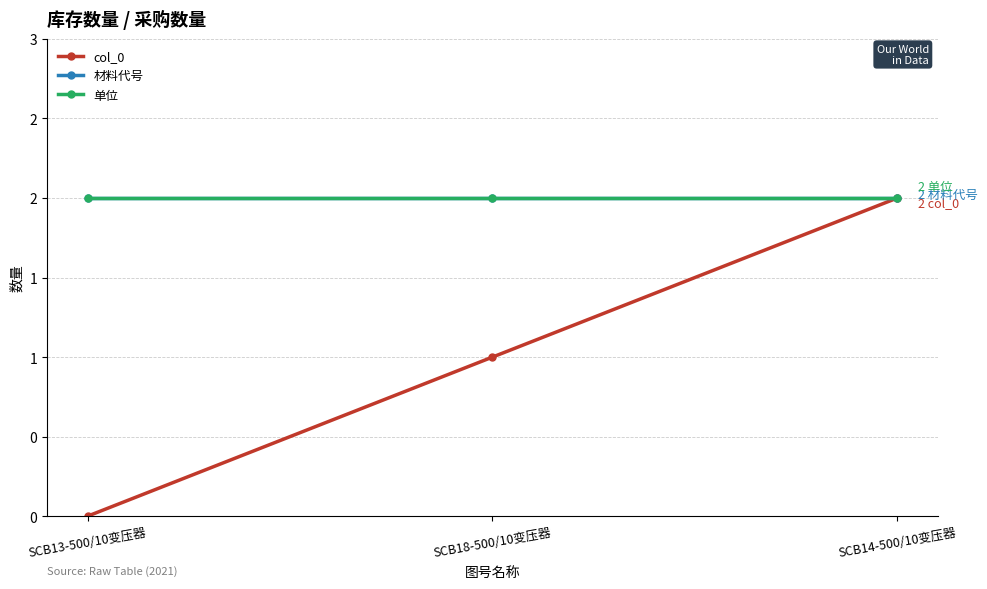

Rank the series at SCB18-500/10变压器 from lowest to highest value.

col_0, 材料代号, 单位